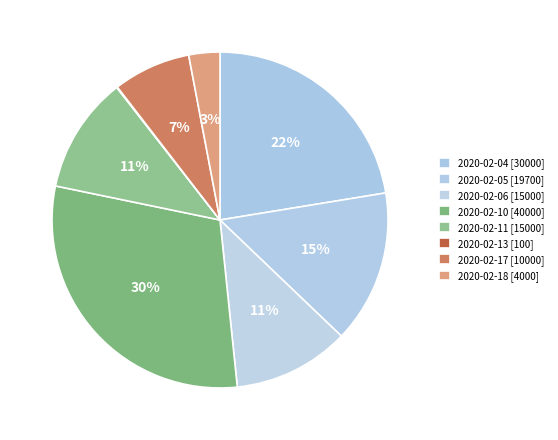

Which has a higher value, 2020-02-18 or 2020-02-04?

2020-02-04